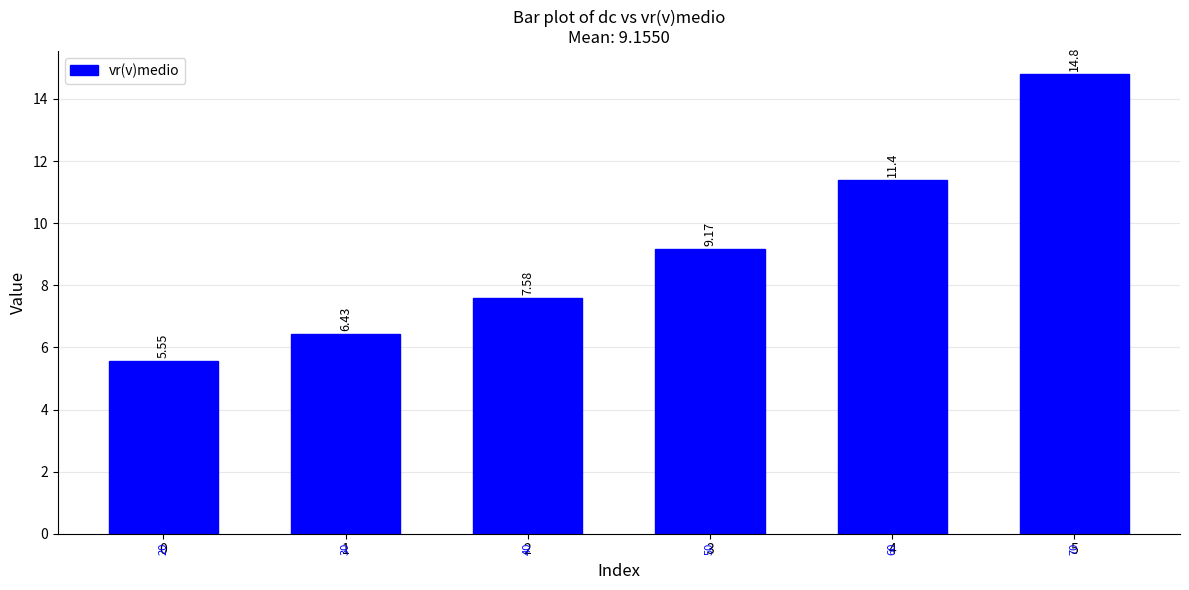

What is the change in value from 0 to 2?

+2.0